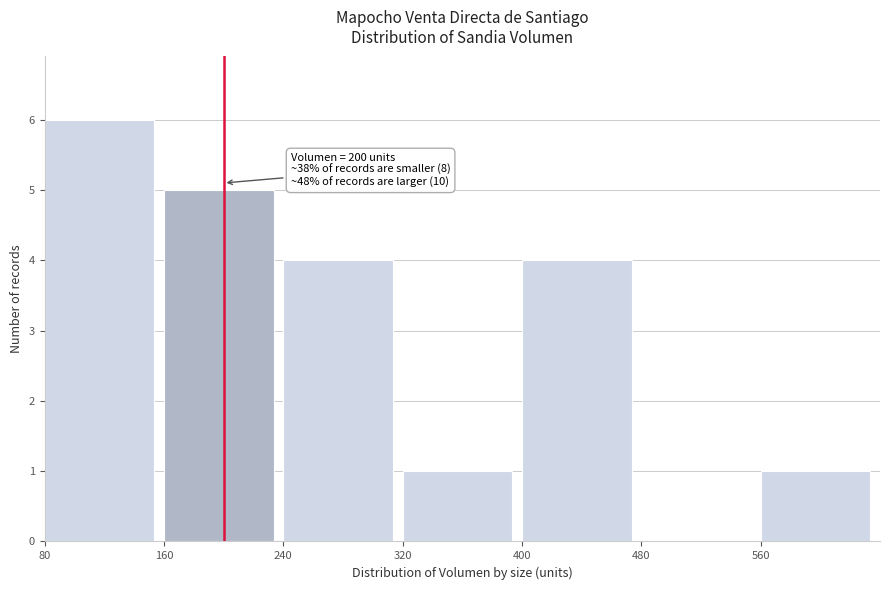

Over which range of the x-axis is the bar tallest?

80 to 160